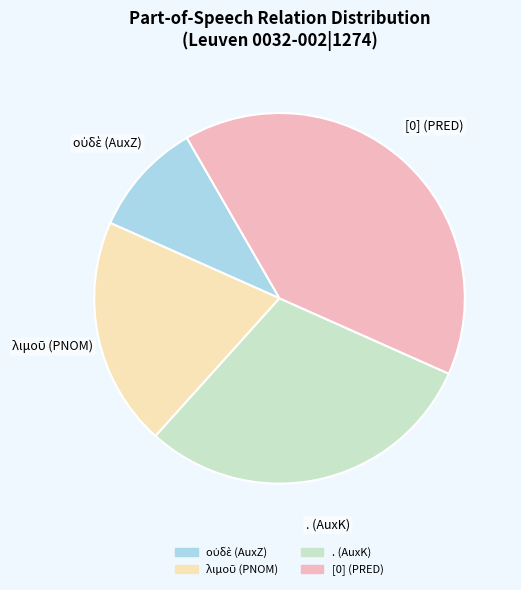

Which slice is the largest?

[0] (PRED)